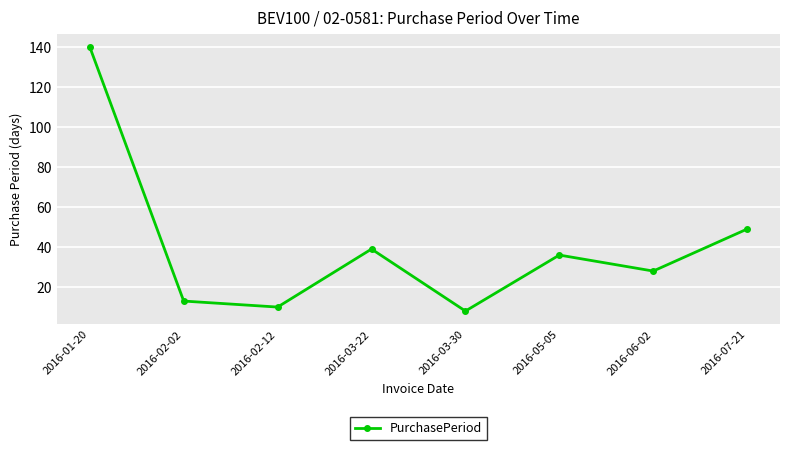

What is the ratio of the value at 2016-07-21 to the value at 2016-05-05?

1.4